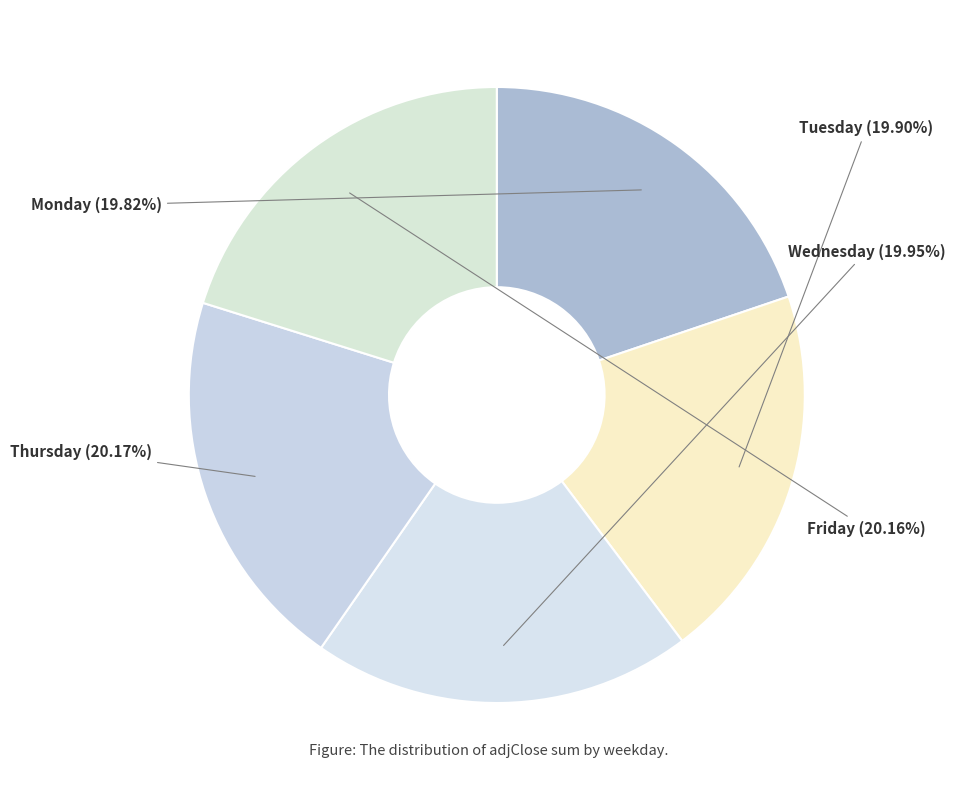

Do Tuesday and Thursday together represent more than half of the pie?

No